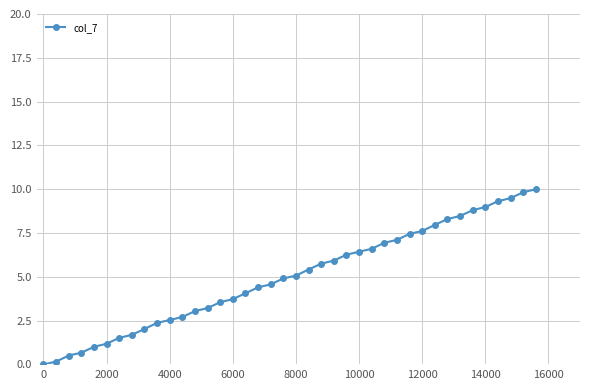

What is the difference between the maximum and minimum values?

10.0